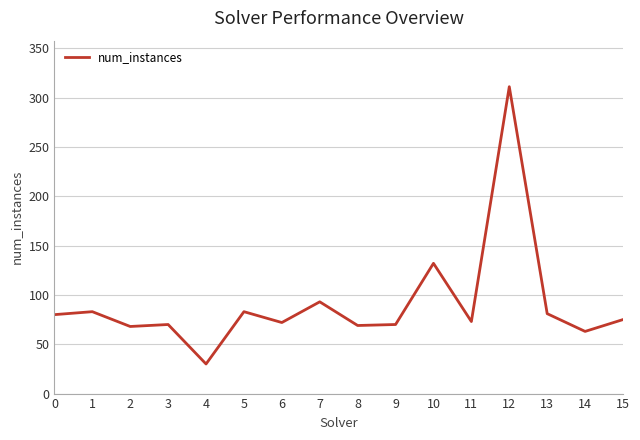

What is the change in value from 7 to 11?

-20